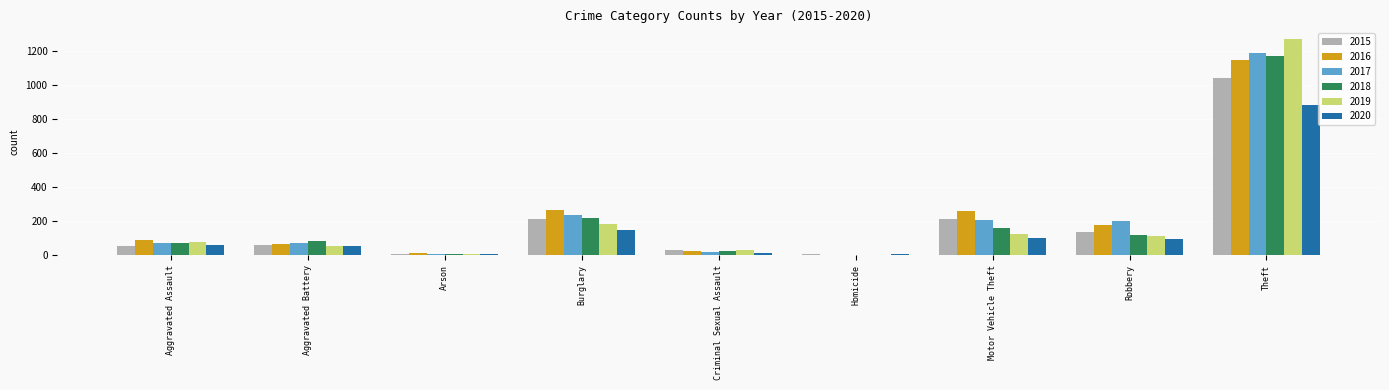

What is the average value of the 2015 series?

196